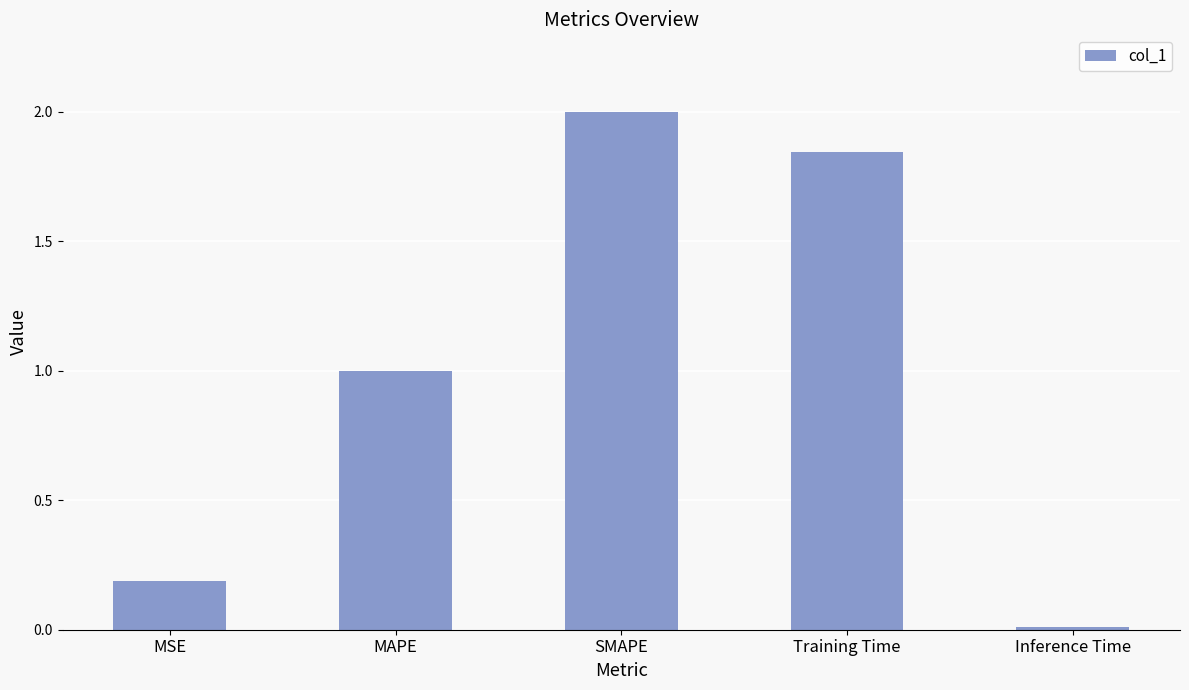

What is the label of the 2nd bar from the right?

Training Time